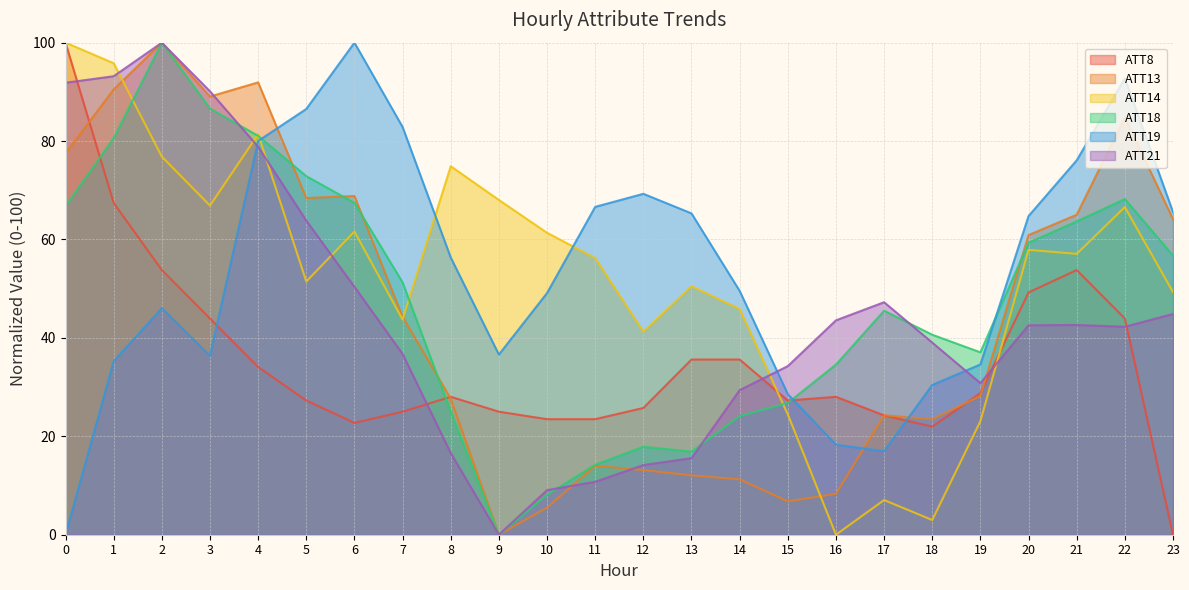

The value of ATT14 at 17 is 7.0. True or false?

True